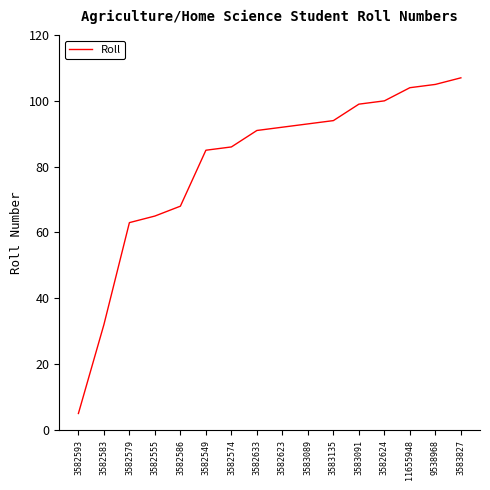

At which label is the value closest to 56?

3582579